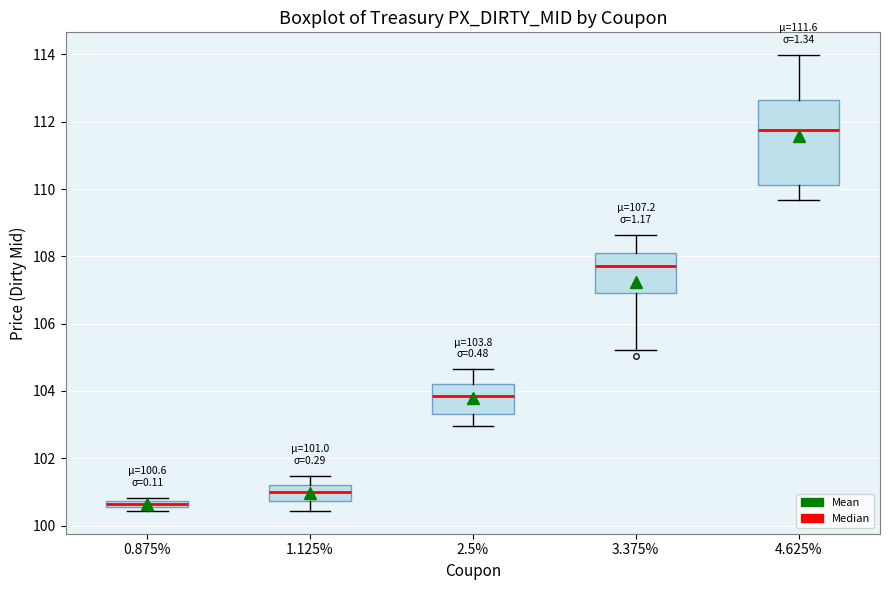

Comparing the boxes themselves (not the whiskers), which one is the tallest?

4.625%